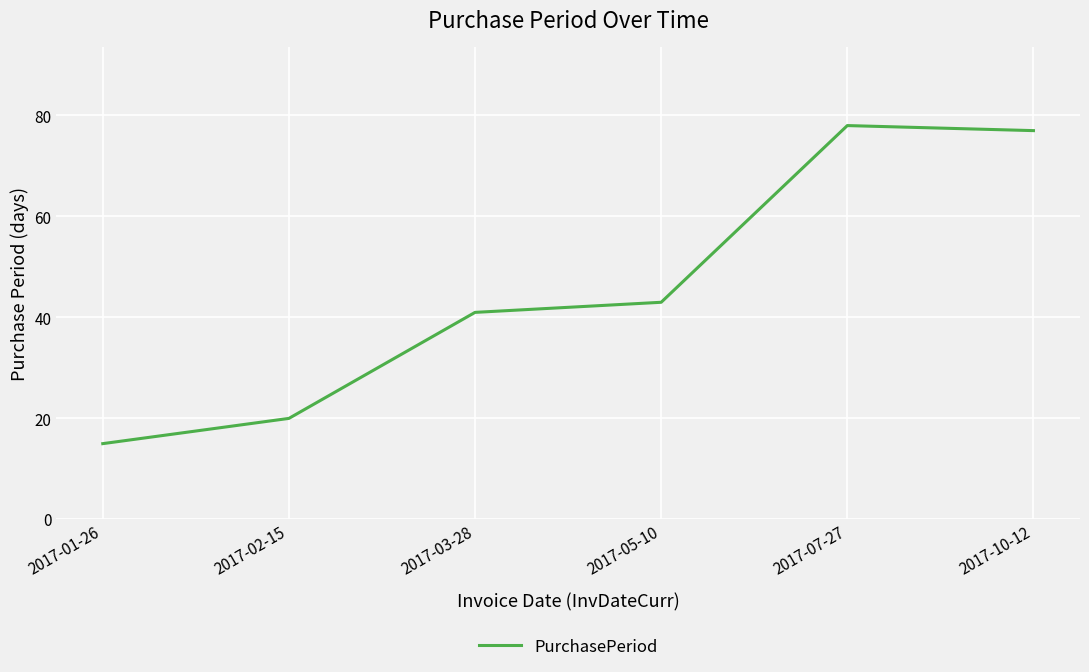

What is the minimum value shown in the chart?

15